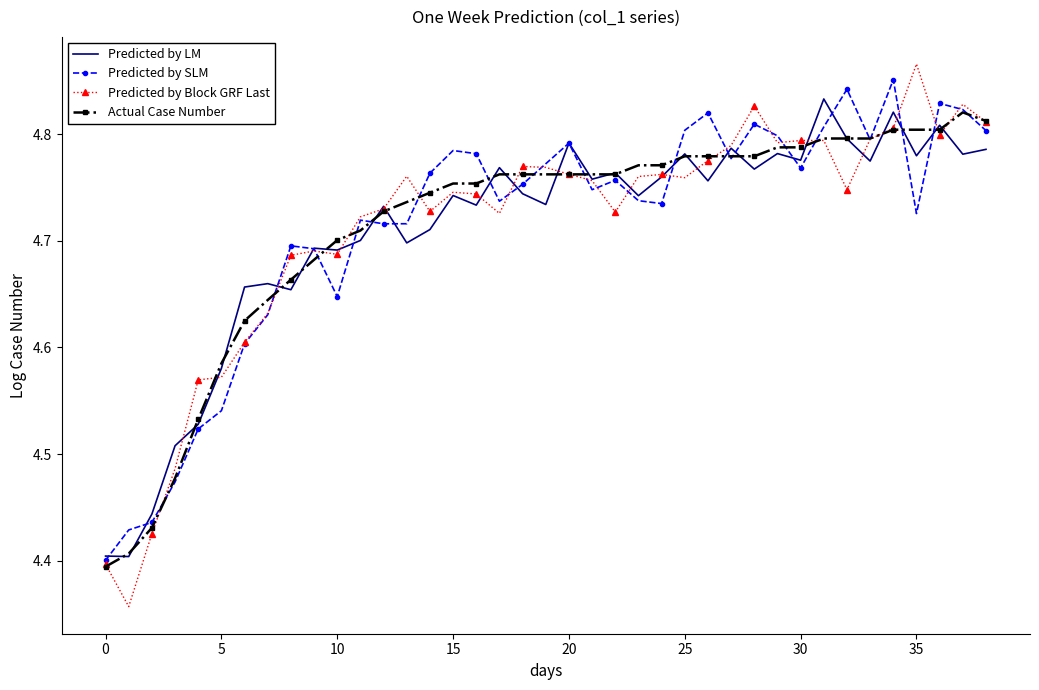

Which series has the largest range (max minus min)?

Predicted by Block GRF Last